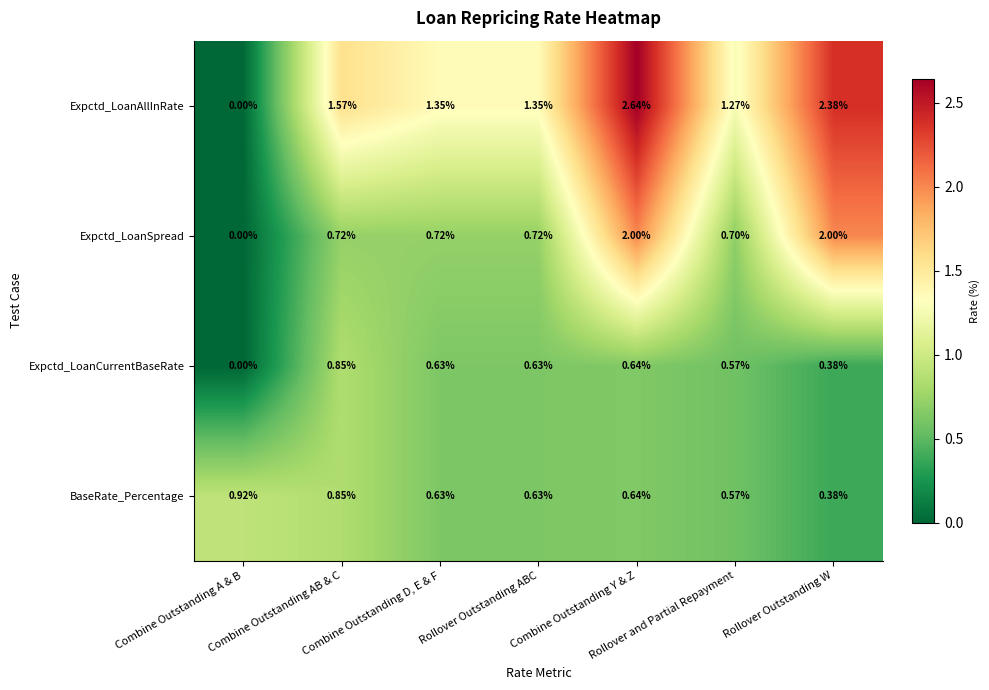

Which series has the largest total across all categories?

Expctd_LoanAllInRate